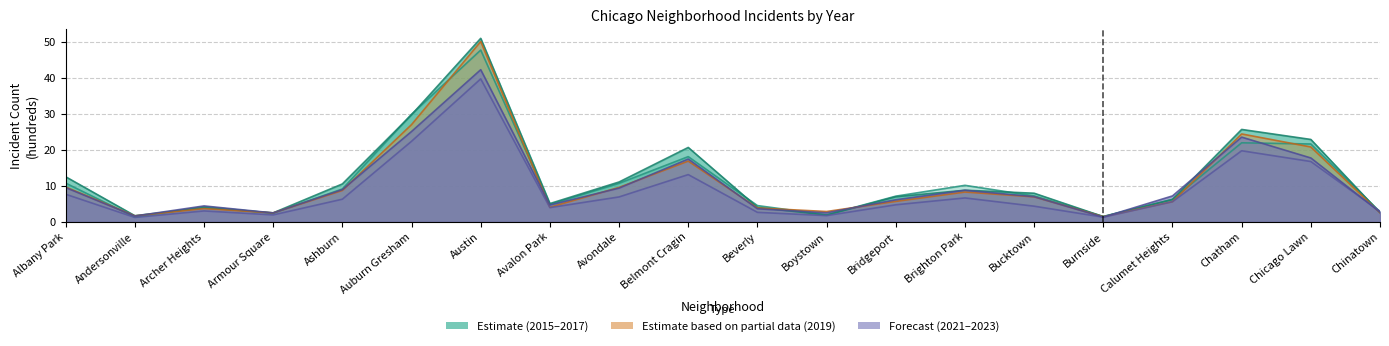

Reading right to left, list all the values displayed in this chart.

2015: Chinatown=2.8	Chicago Lawn=21.6	Chatham=21.9	Calumet Heights=6.2	Burnside=1.5	Bucktown=7.2	Brighton Park=10.1	Bridgeport=7.1	Boystown=1.9	Beverly=4.5	Belmont Cragin=18.1	Avondale=10.7	Avalon Park=4.8	Austin=47.7	Auburn Gresham=29.9	Ashburn=9.1	Armour Square=2.4	Archer Heights=4.2	Andersonville=1.3	Albany Park=10.8
2017: Chinatown=2.5	Chicago Lawn=22.9	Chatham=25.7	Calumet Heights=6.2	Burnside=1.4	Bucktown=8.0	Brighton Park=8.8	Bridgeport=7.0	Boystown=1.9	Beverly=4.0	Belmont Cragin=20.7	Avondale=11.1	Avalon Park=5.1	Austin=51.0	Auburn Gresham=29.7	Ashburn=10.5	Armour Square=2.5	Archer Heights=3.9	Andersonville=1.7	Albany Park=12.5
2019: Chinatown=2.5	Chicago Lawn=20.8	Chatham=24.4	Calumet Heights=5.6	Burnside=1.4	Bucktown=6.9	Brighton Park=8.3	Bridgeport=5.7	Boystown=2.9	Beverly=3.9	Belmont Cragin=16.9	Avondale=9.6	Avalon Park=4.0	Austin=50.1	Auburn Gresham=27.0	Ashburn=8.7	Armour Square=2.5	Archer Heights=3.7	Andersonville=1.7	Albany Park=9.7
2021: Chinatown=2.9	Chicago Lawn=16.8	Chatham=19.7	Calumet Heights=5.6	Burnside=1.3	Bucktown=4.3	Brighton Park=6.6	Bridgeport=4.7	Boystown=1.7	Beverly=2.6	Belmont Cragin=13.1	Avondale=6.9	Avalon Park=4.0	Austin=39.7	Auburn Gresham=22.4	Ashburn=6.3	Armour Square=1.9	Archer Heights=3.0	Andersonville=1.2	Albany Park=7.7
2023: Chinatown=2.7	Chicago Lawn=17.7	Chatham=23.5	Calumet Heights=7.2	Burnside=1.3	Bucktown=7.0	Brighton Park=8.8	Bridgeport=6.1	Boystown=2.5	Beverly=3.6	Belmont Cragin=17.4	Avondale=9.4	Avalon Park=4.7	Austin=42.2	Auburn Gresham=25.1	Ashburn=8.9	Armour Square=2.5	Archer Heights=4.4	Andersonville=1.6	Albany Park=9.5